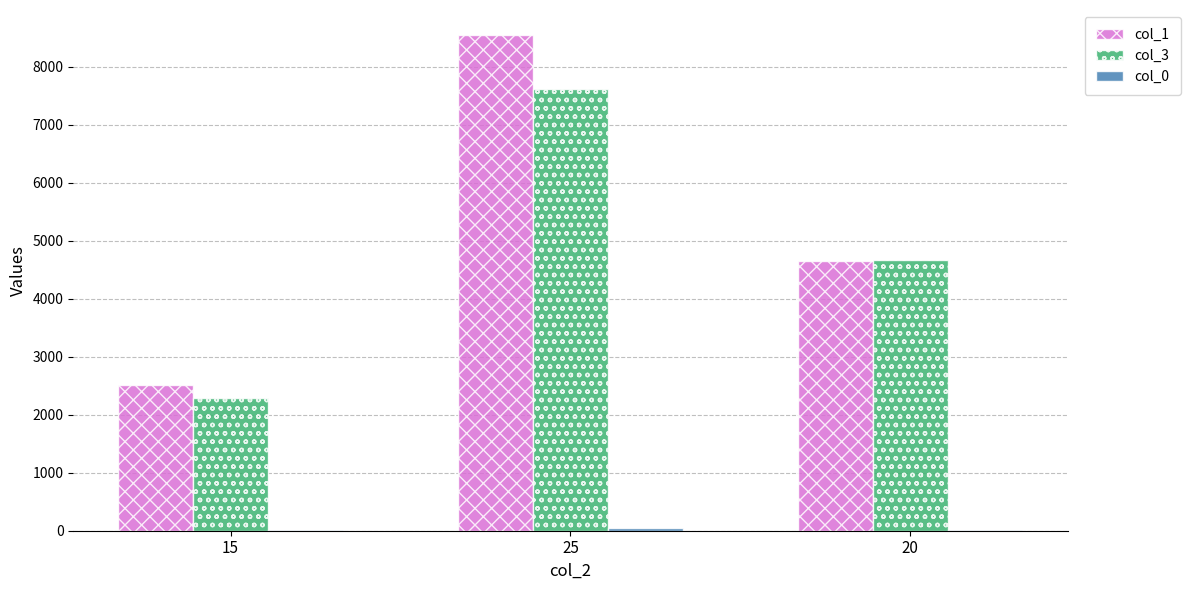

What is the maximum value shown in the chart?

8552